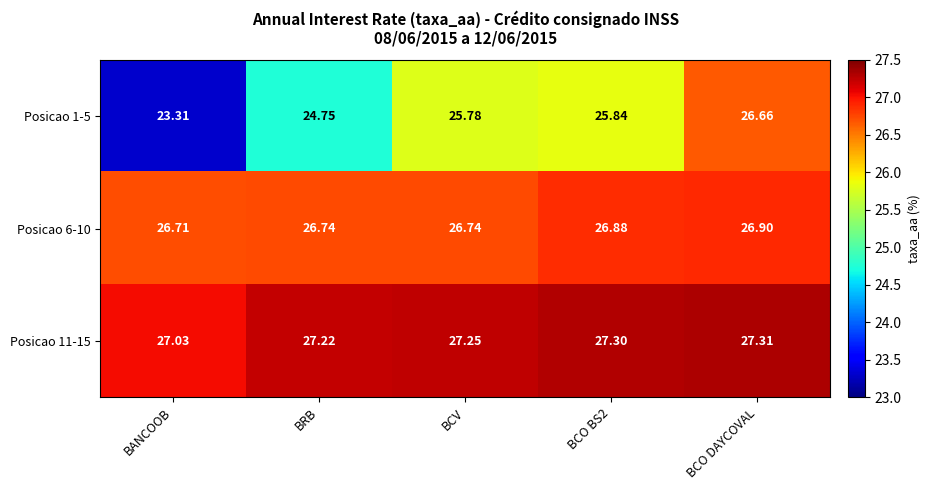

Is the value of Posicao 6-10 at BCO DAYCOVAL greater than the value of Posicao 11-15 at BANCOOB?

No